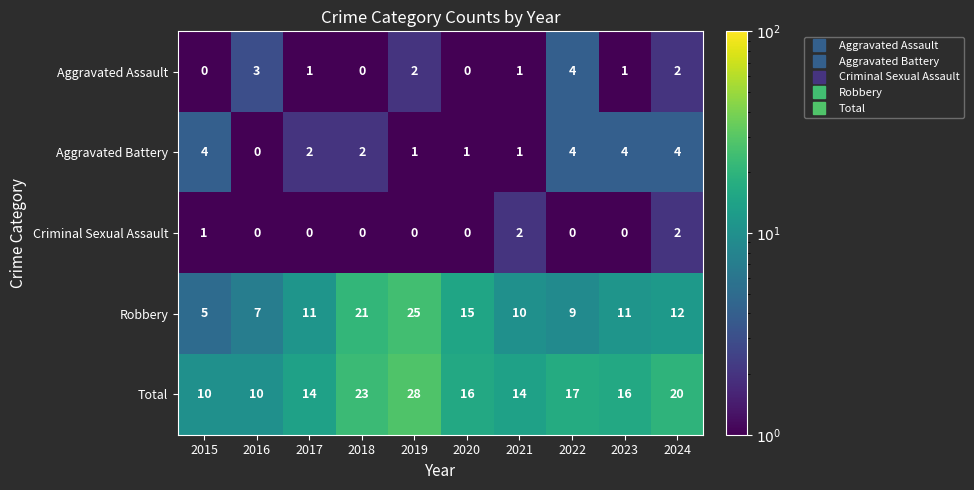

How many series are shown in this chart?

5